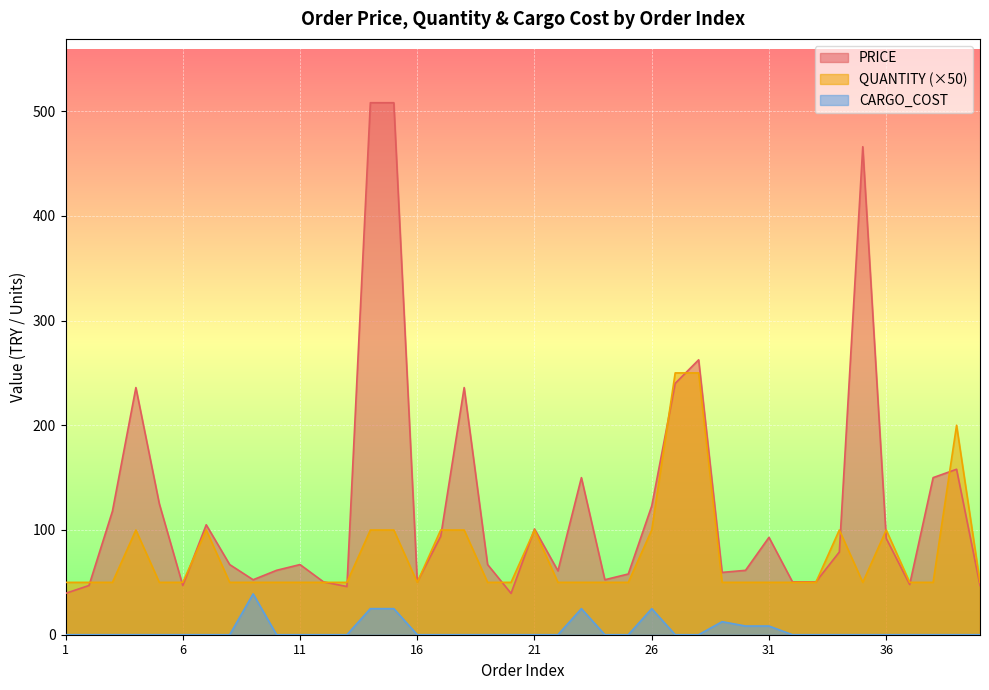

Which label corresponds to the largest value in the chart?

14